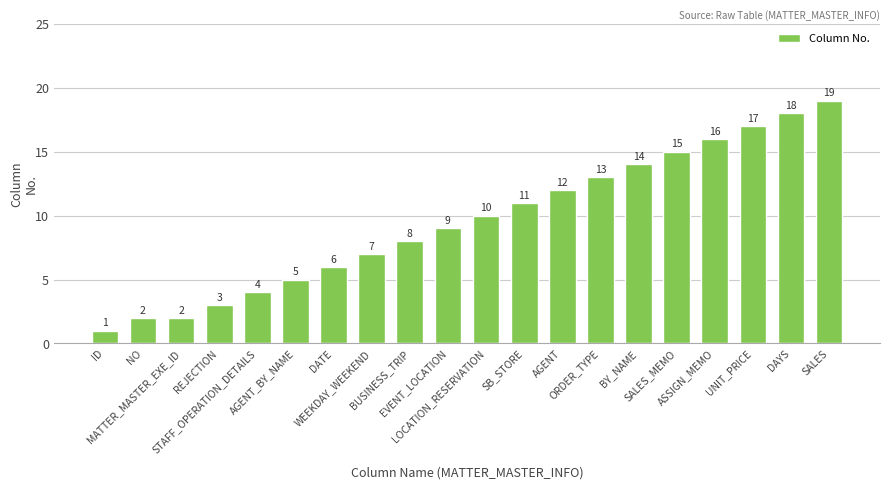

What is the change in value from MATTER_MASTER_EXE_ID to SALES?

+17